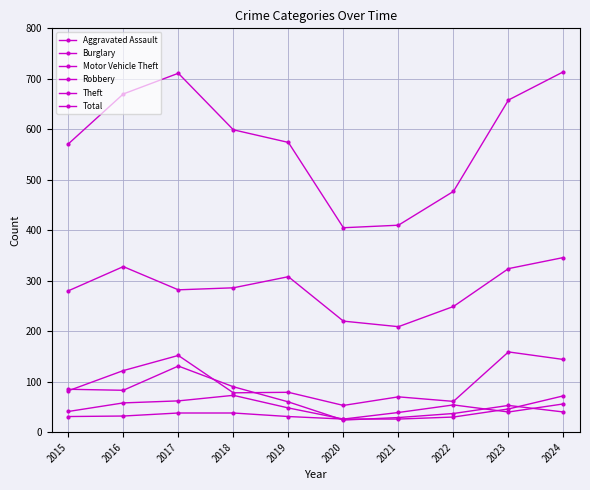

How many data points does each series have?

10